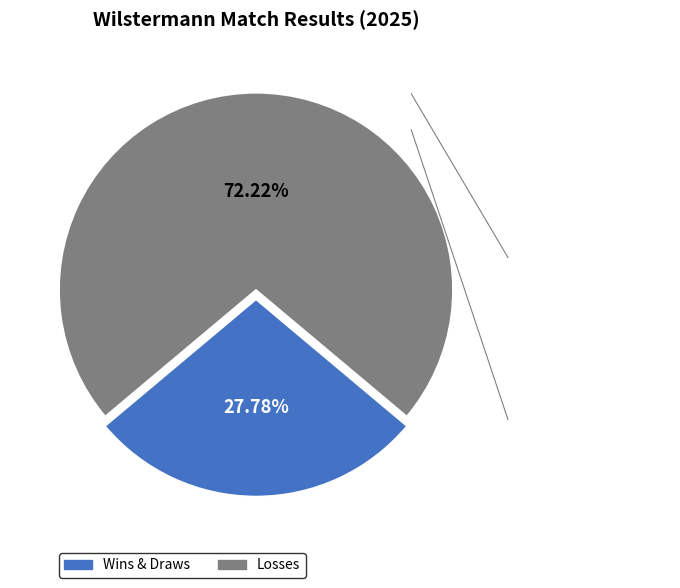

How many slices are in this pie chart?

2